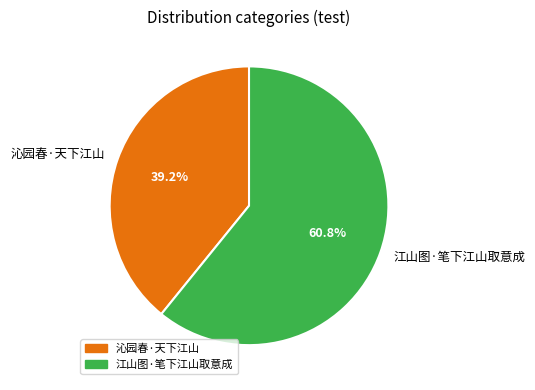

Which slice is the smallest?

沁园春·天下江山